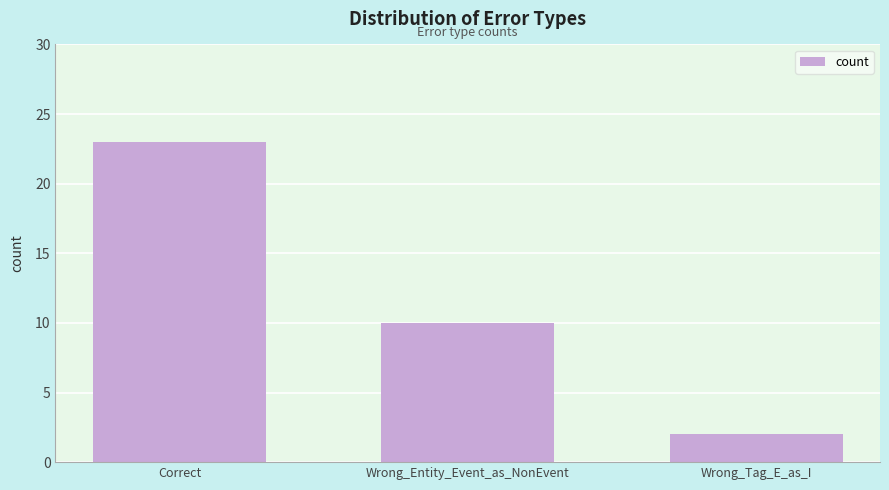

Rank the categories by value from lowest to highest.

Wrong_Tag_E_as_I, Wrong_Entity_Event_as_NonEvent, Correct